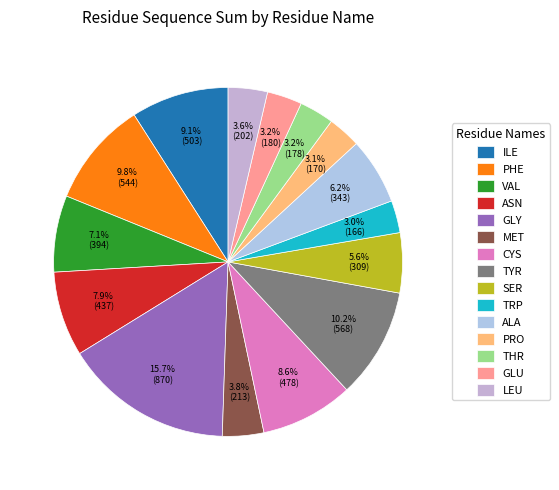

What percentage is the TRP slice, to the nearest percent?

3%